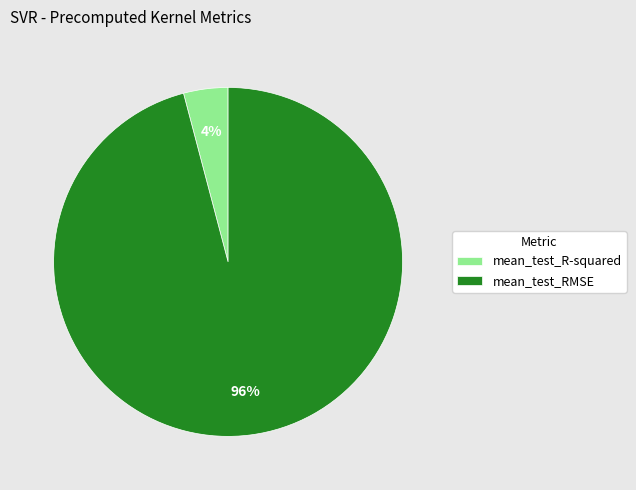

To the nearest percent, what is the combined percentage of mean_test_R-squared and mean_test_RMSE?

100%